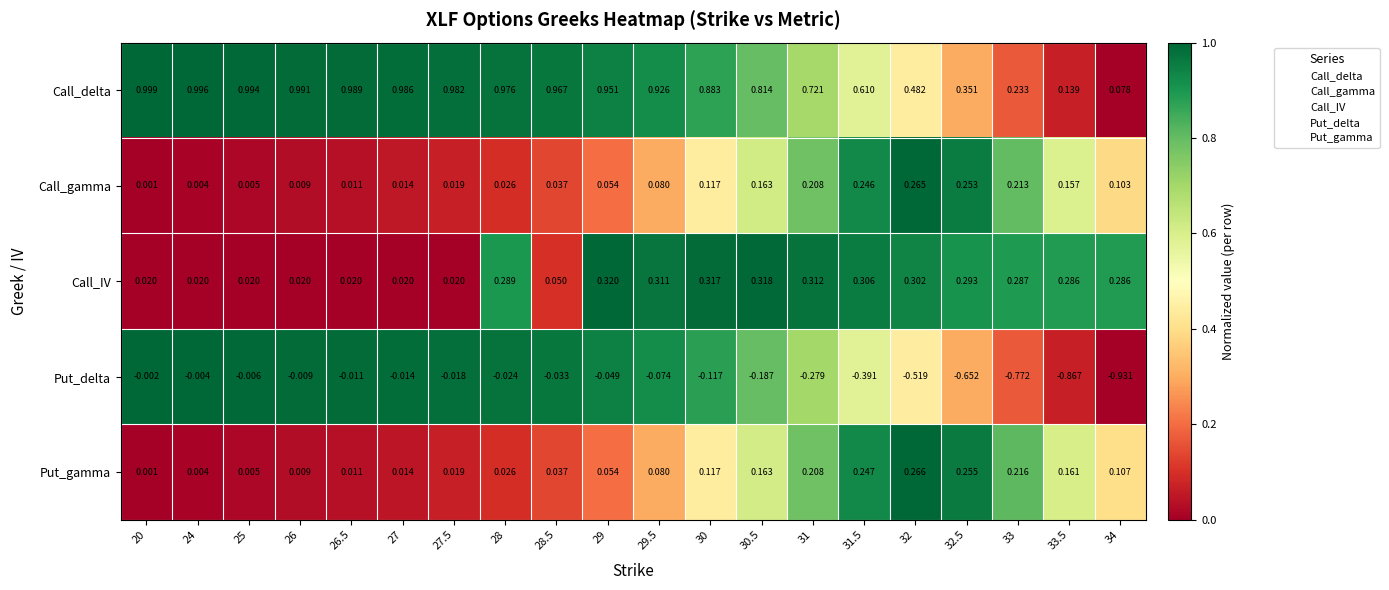

Rank the series by their maximum value, from lowest to highest.

Put_delta, Call_gamma, Put_gamma, Call_IV, Call_delta